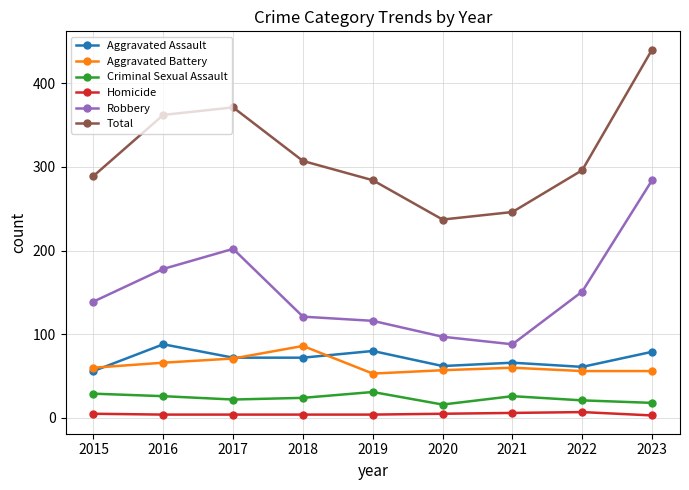

What is the minimum value for Robbery?

88